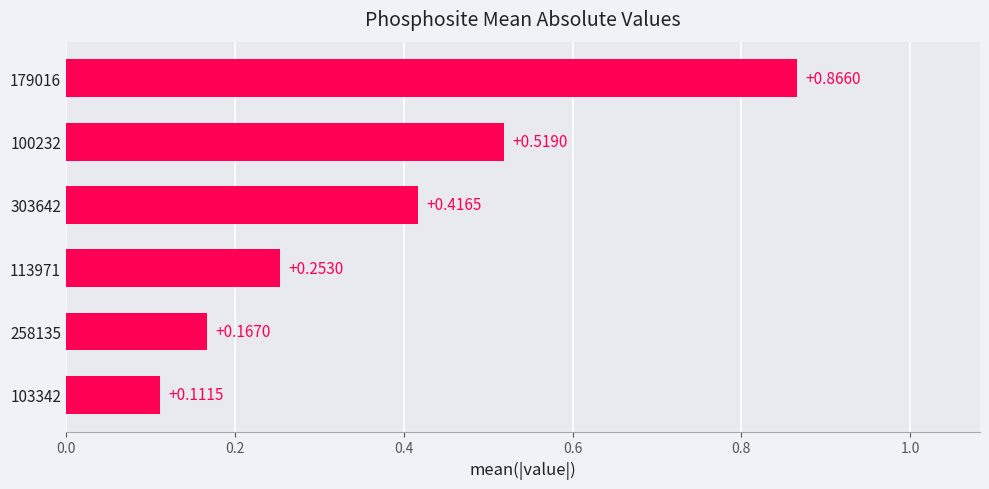

Does the chart contain stacked bars?

No